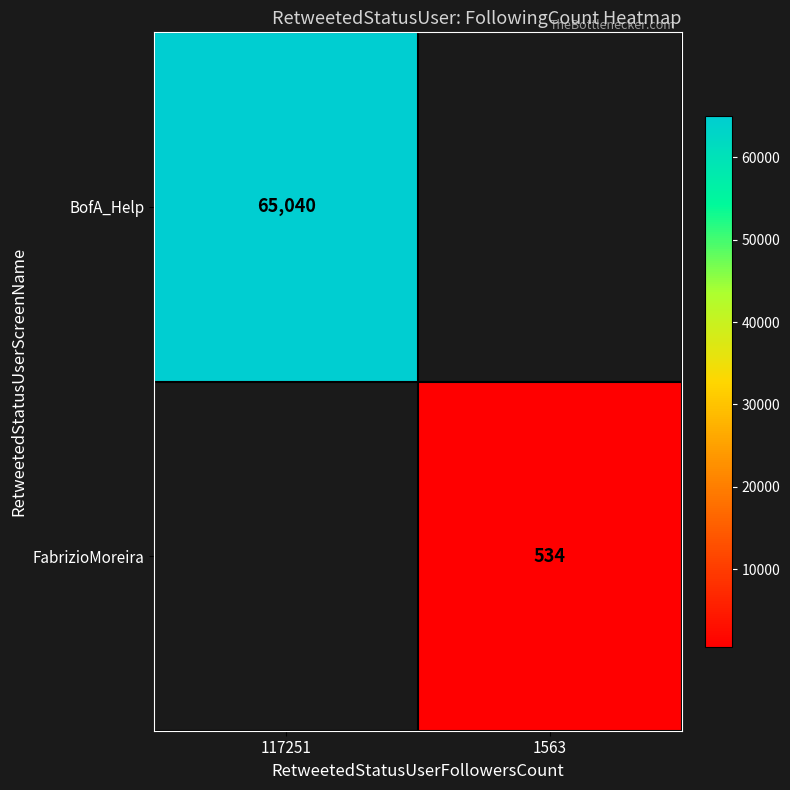

The BofA_Help series shows 104711 at 117251. True or false?

False